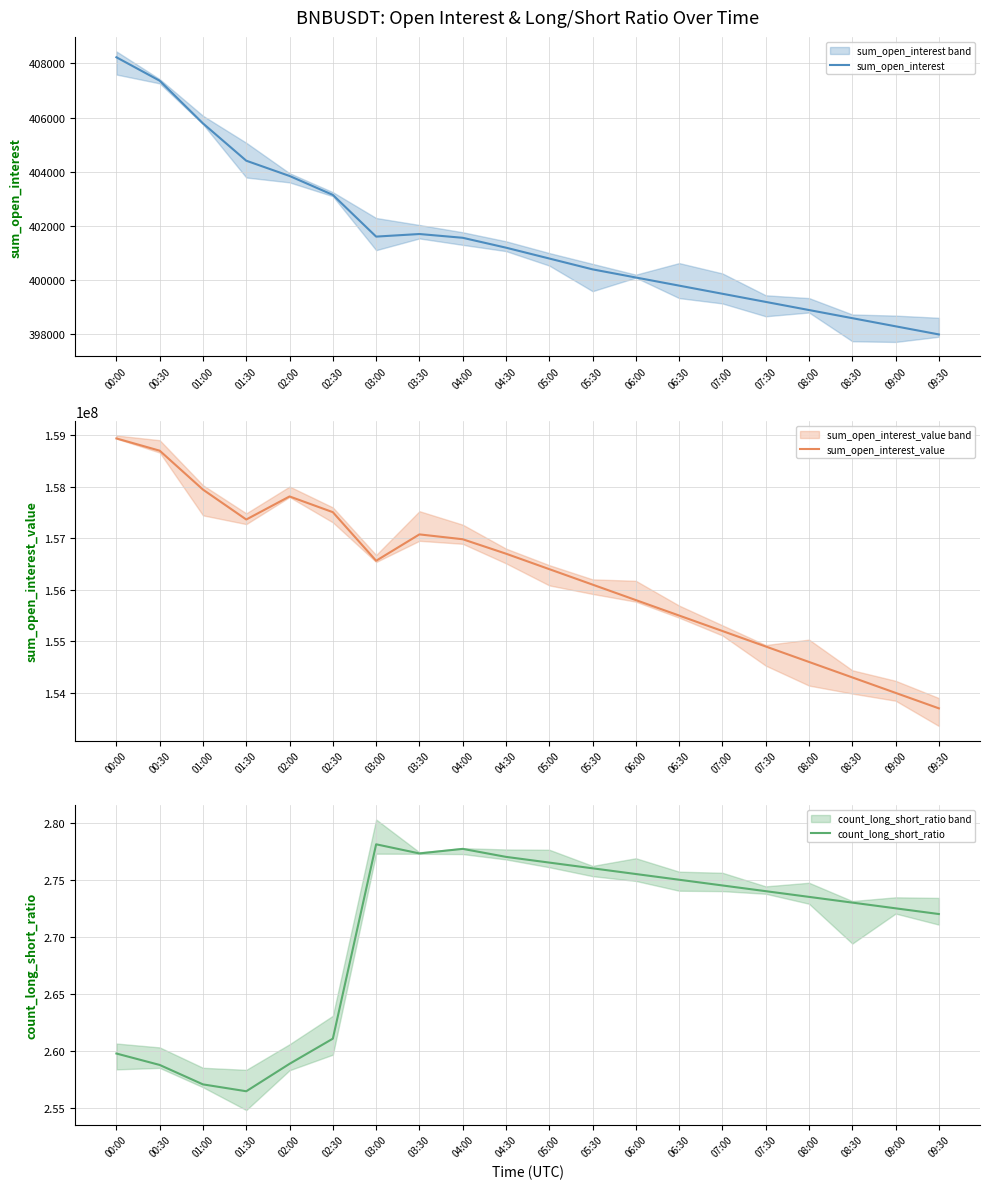

What is the highest value of the sum_open_interest_value series?

158935406.8